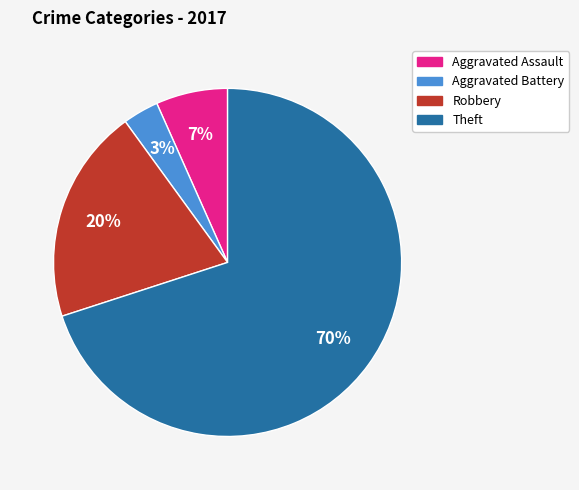

Which category has the biggest portion of the pie?

Theft